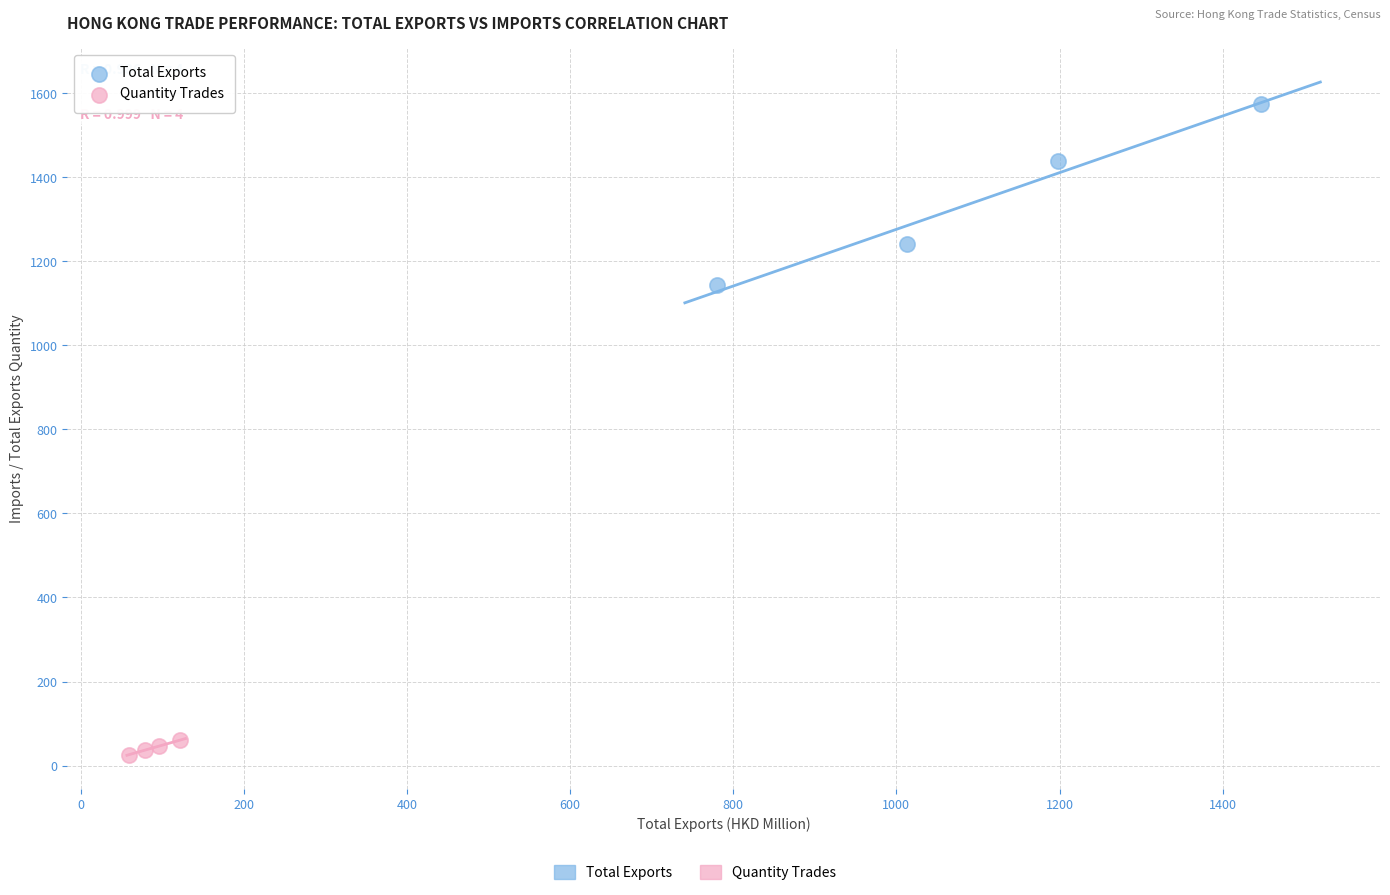

Which series has the largest Y range (max minus min)?

Total Exports